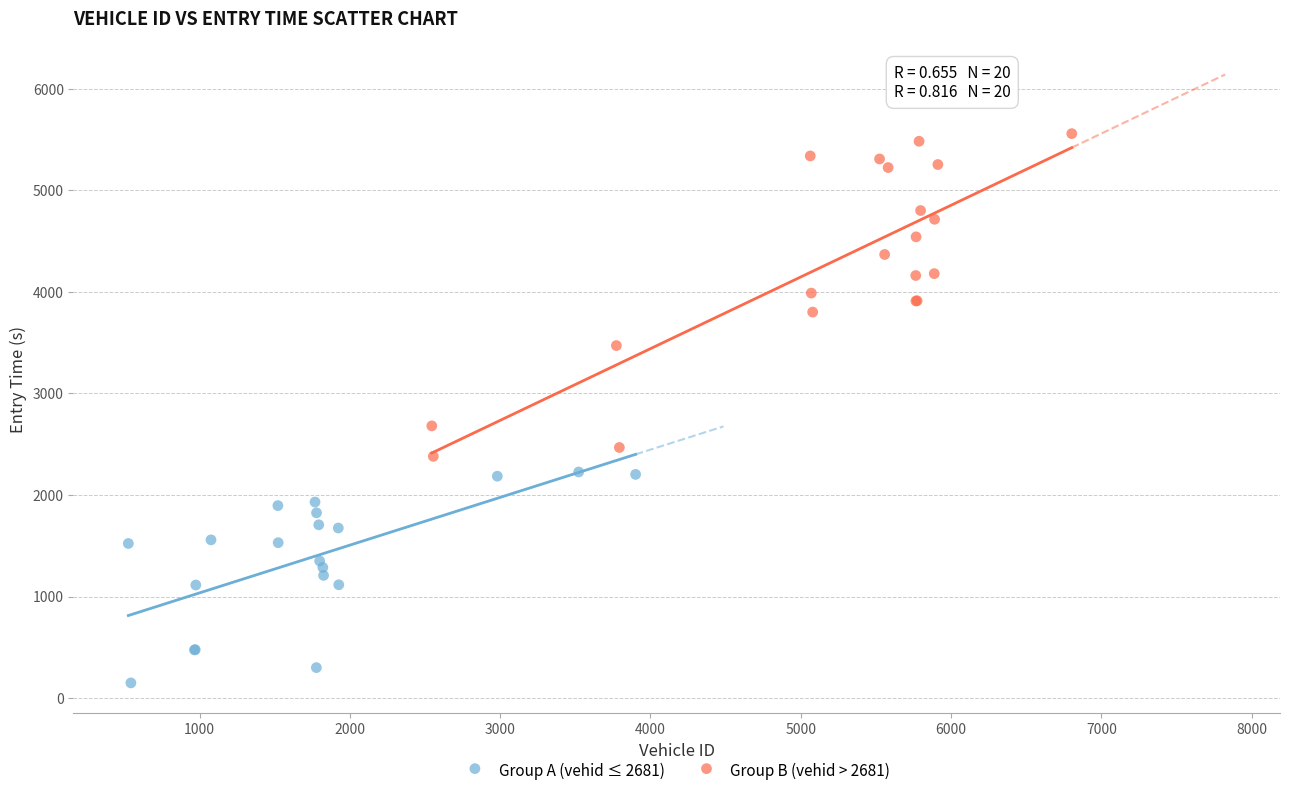

Which series has the widest spread of Y values?

Group B (vehid > 2681)